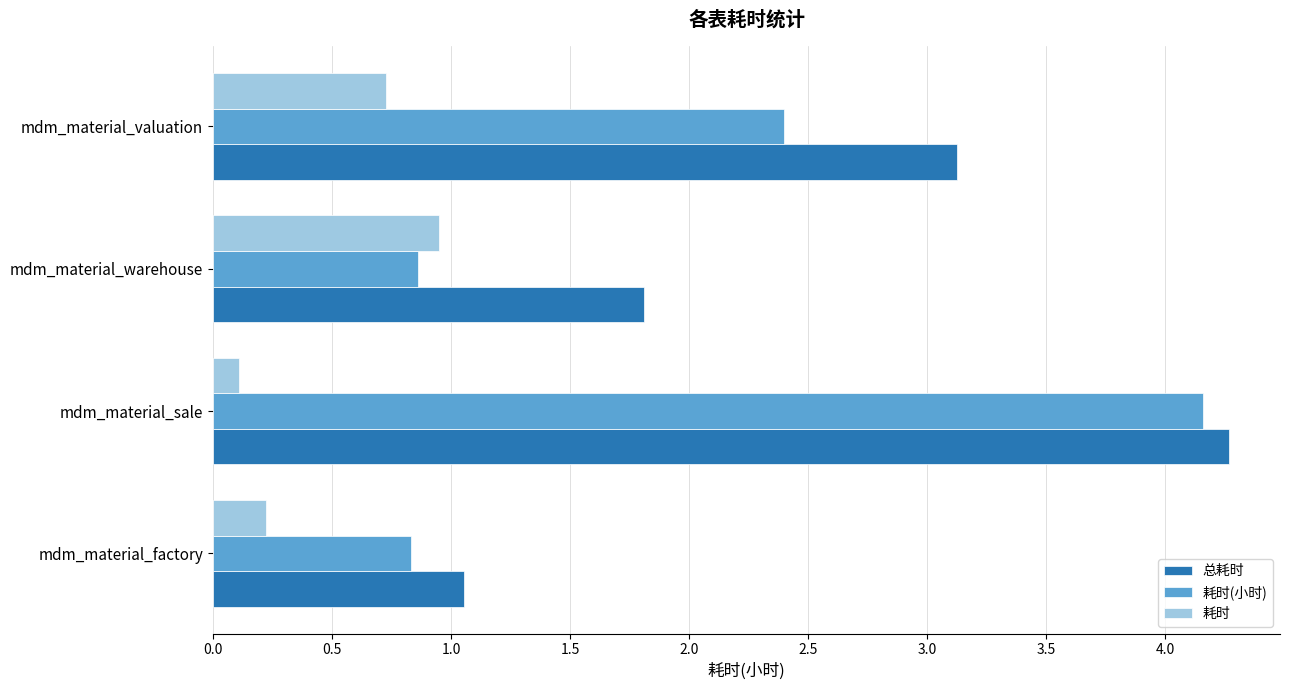

Rank the series by their average value, from lowest to highest.

耗时, 耗时(小时), 总耗时